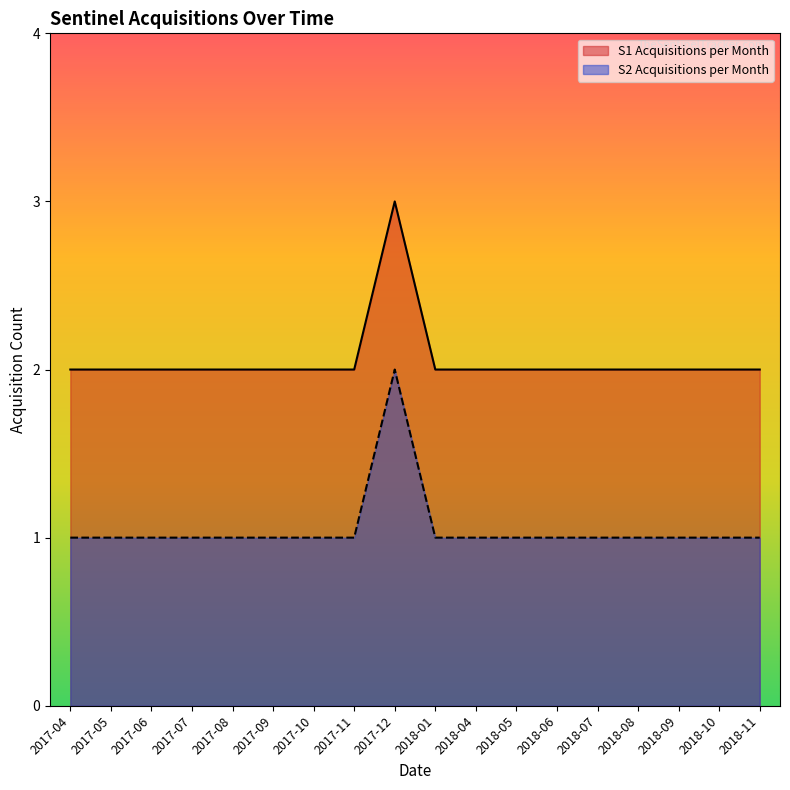

Between 2018-01 and 2018-08, which series saw the biggest shift?

S1 Acquisitions per Month